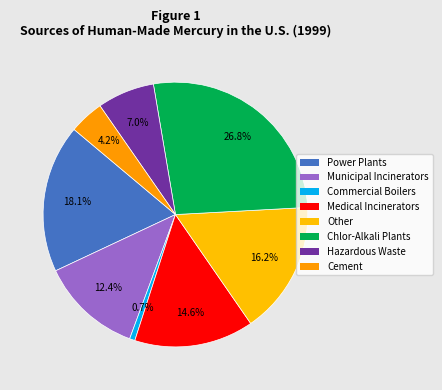

Count the number of slices in the pie.

8